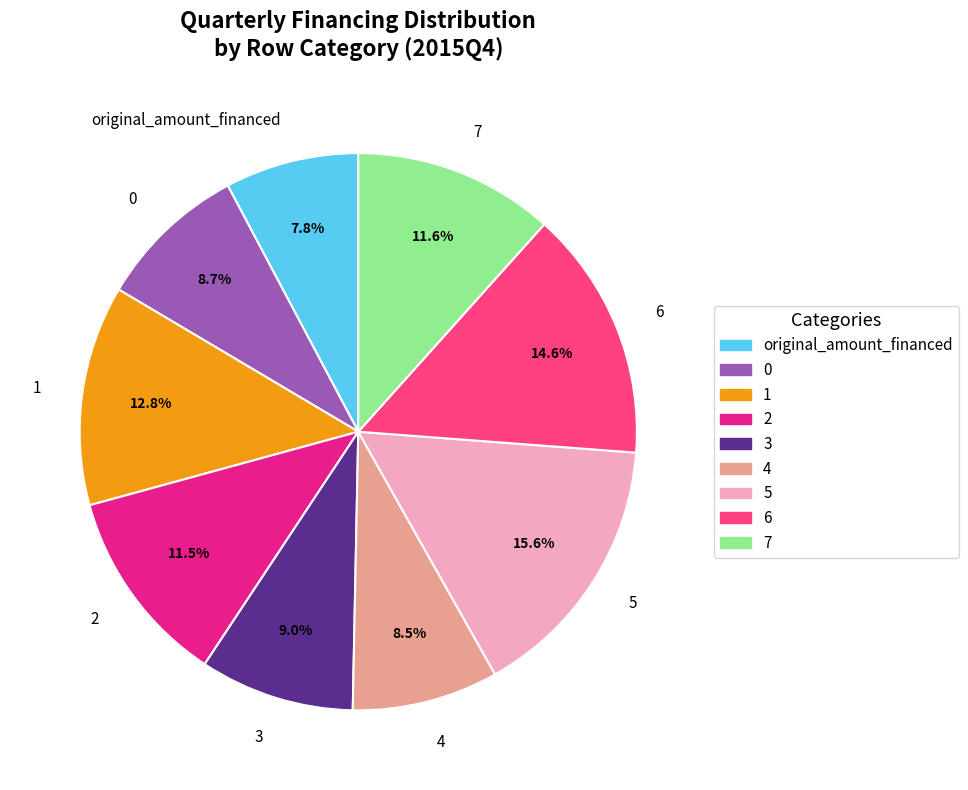

To the nearest percent, what is the average slice percentage?

11%